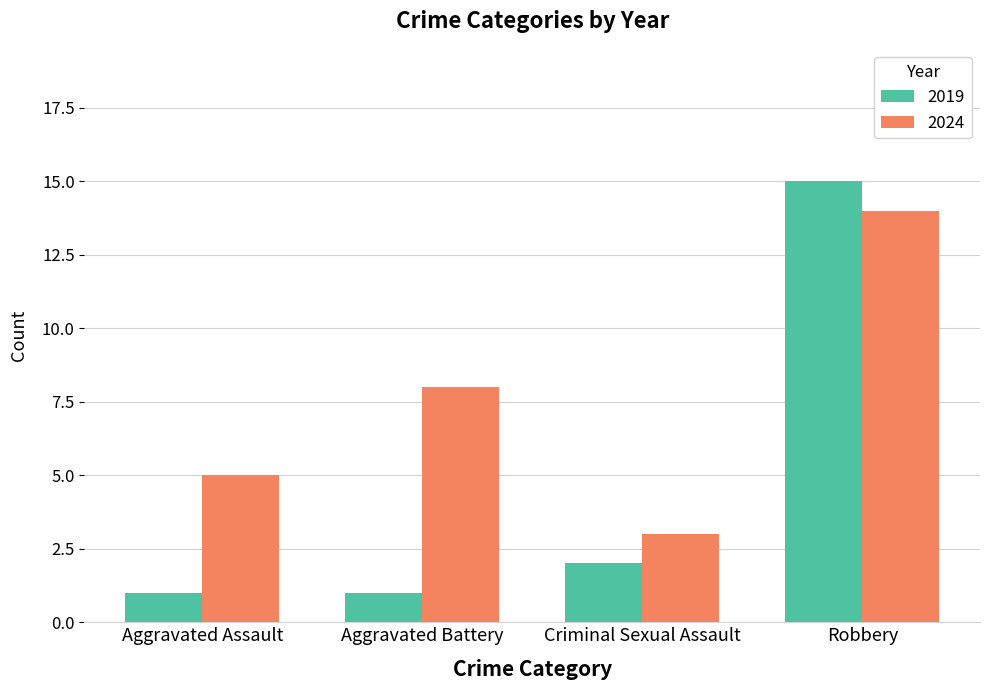

Are the bars grouped side by side (vs. stacked)?

Yes